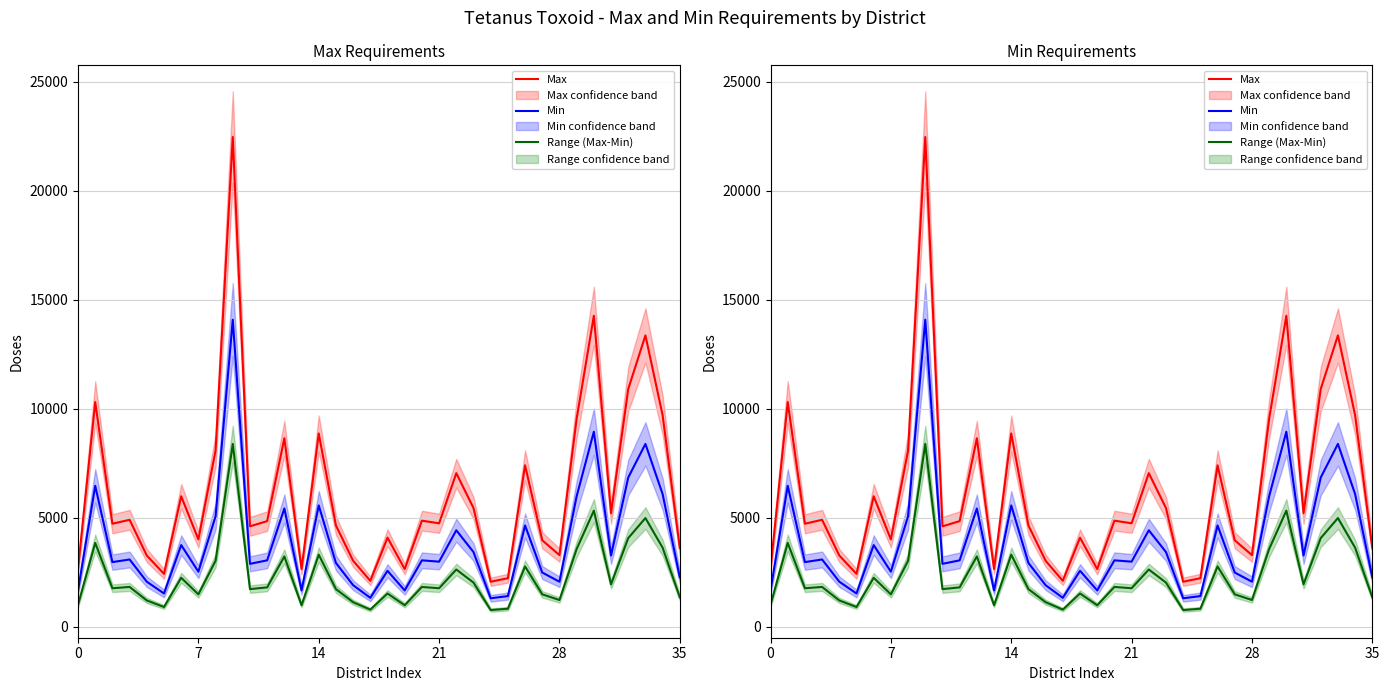

Which has a higher value, 16 or 23?

23